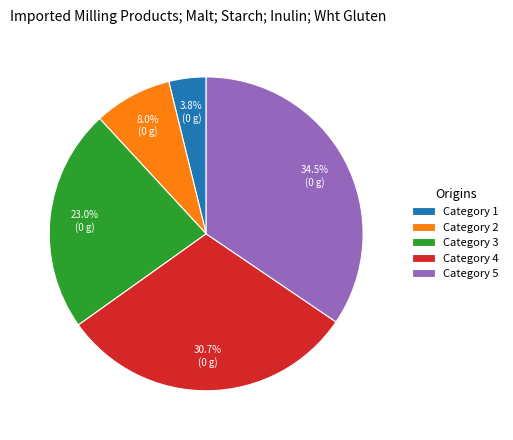

Combined, do Category 4 and Category 3 account for over 50%?

Yes